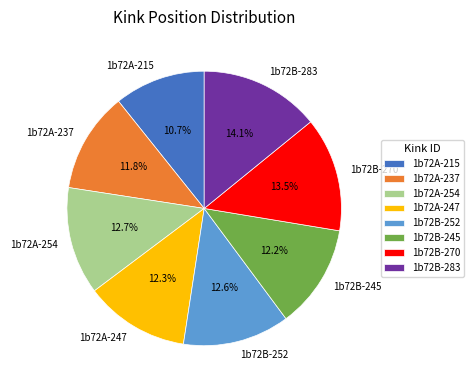

Between 1b72A-215 and 1b72B-245, which is larger?

1b72B-245